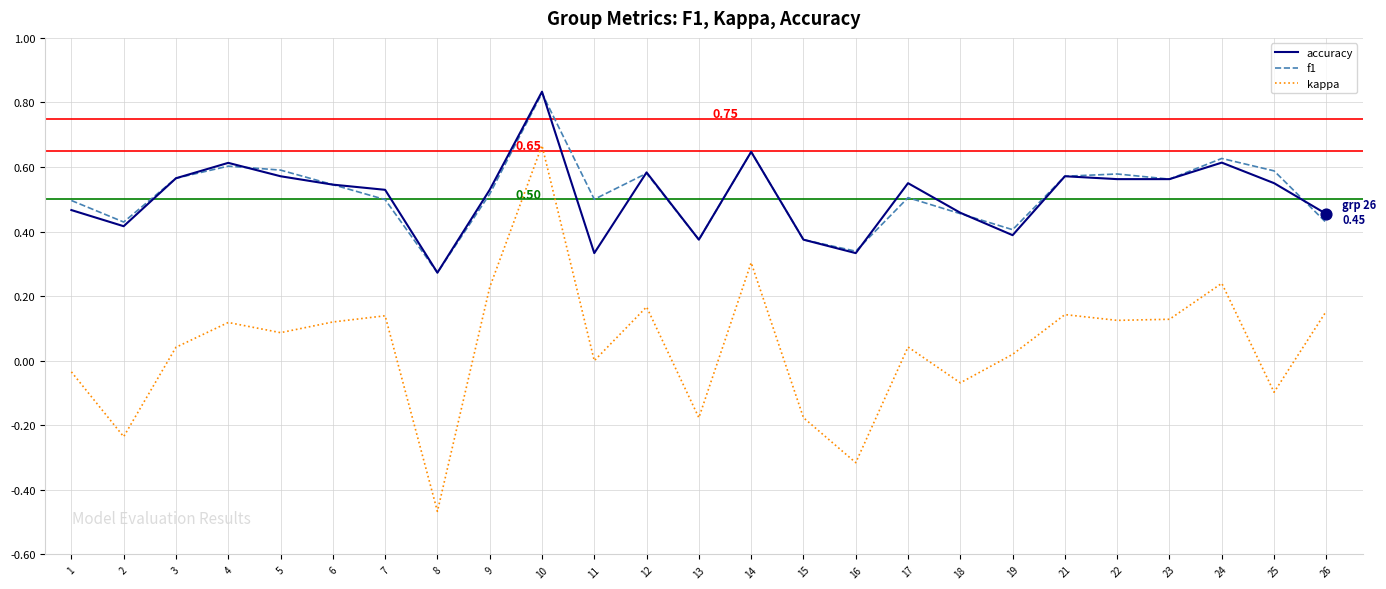

What is the total value across all series at 24?

1.5